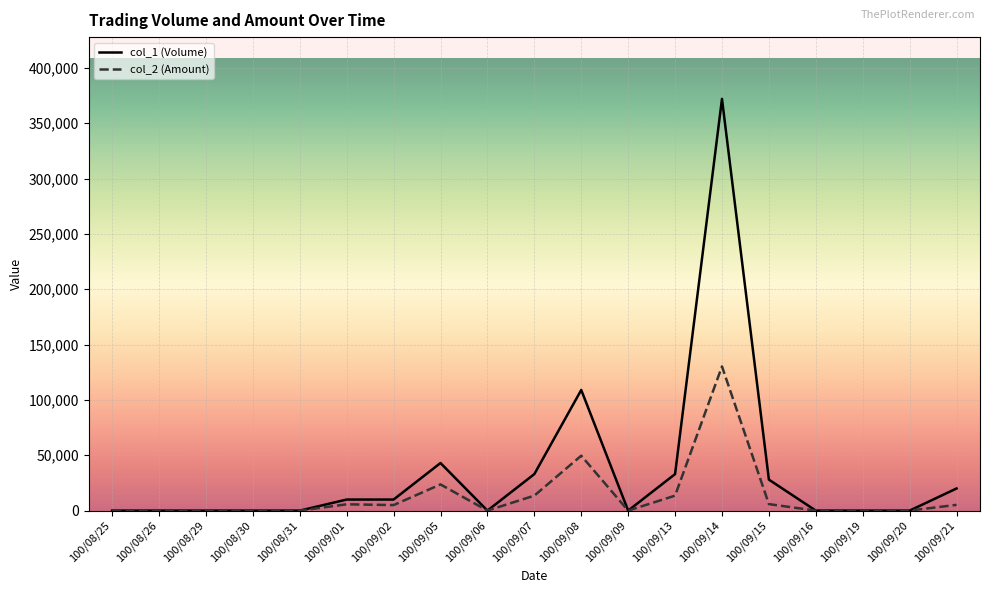

The value of col_2 (Amount) at 100/09/02 is 5000. True or false?

True